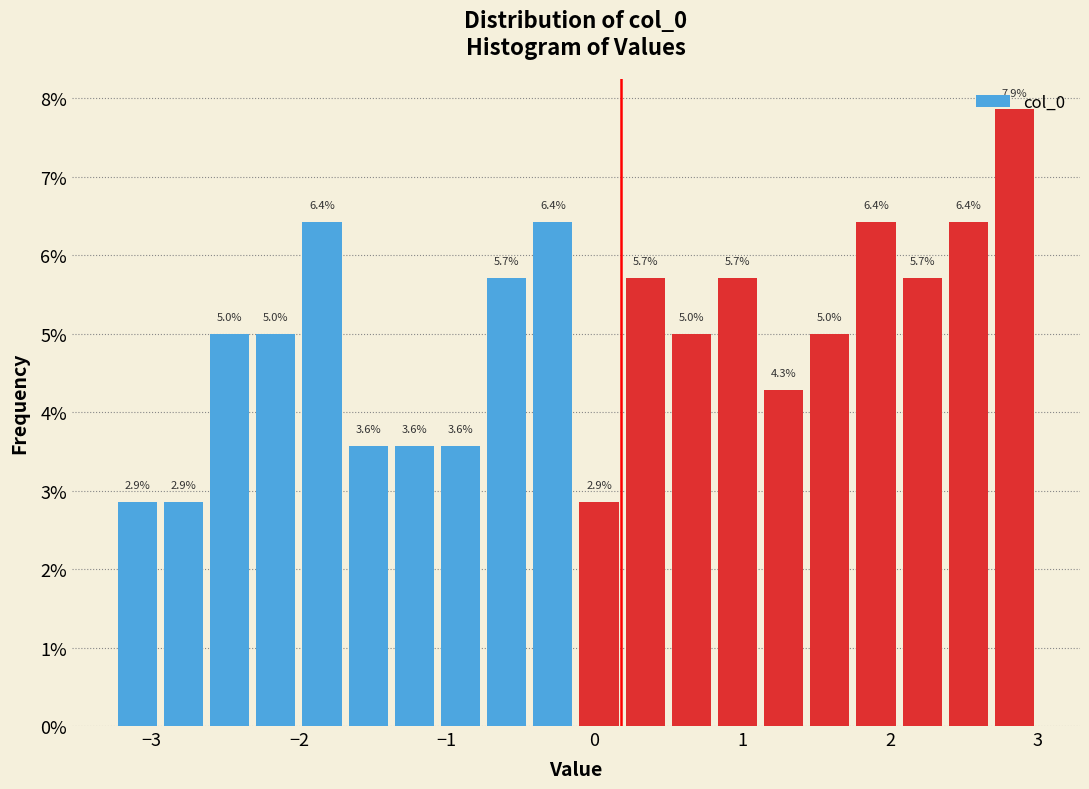

Read against the x-axis, roughly where is the centre of the tallest bar?

2.8